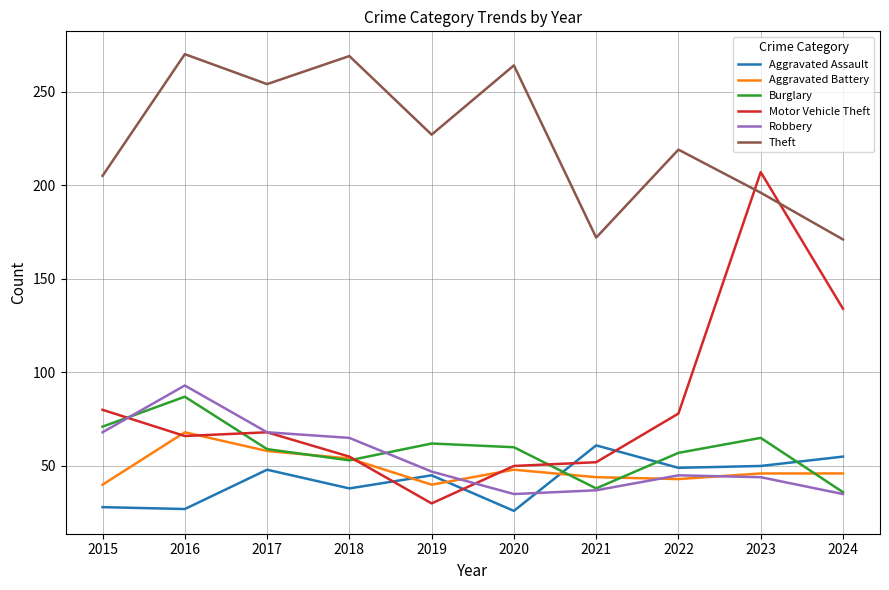

What is the highest value of the Robbery series?

93